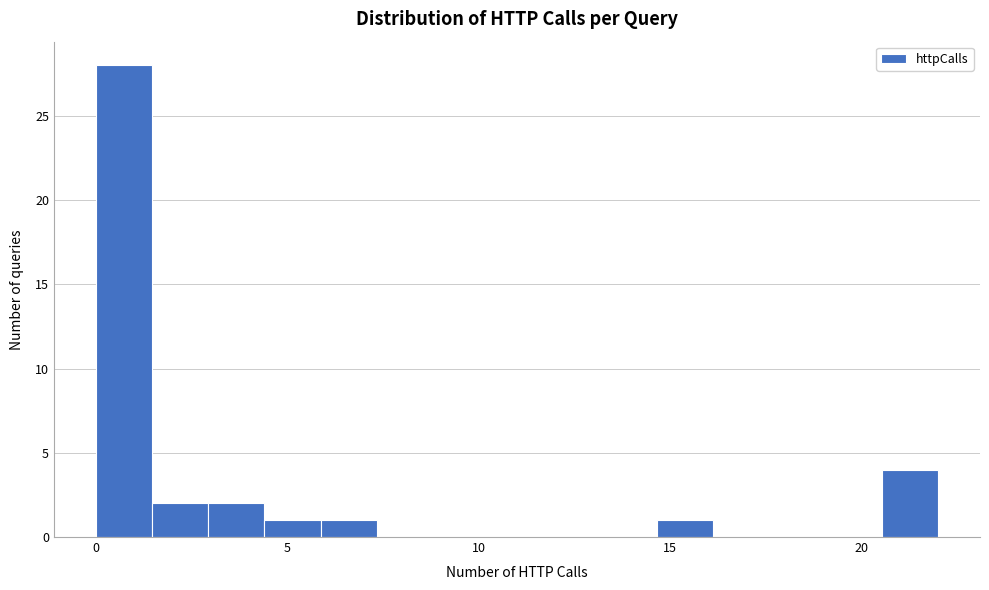

Read against the x-axis, roughly where is the centre of the tallest bar?

0.5